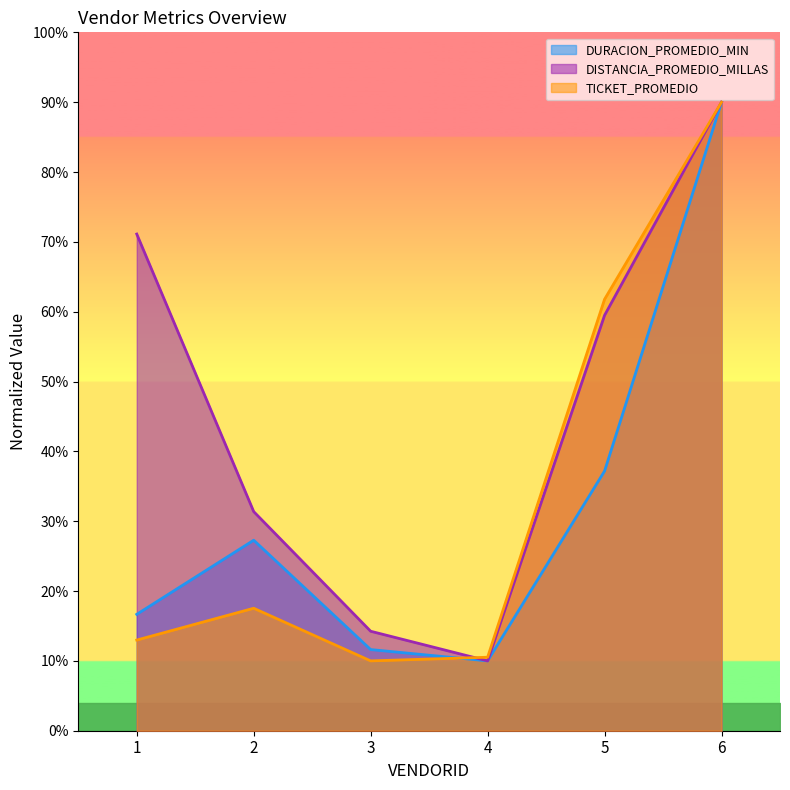

How many values in the TICKET_PROMEDIO series are below 17?

3